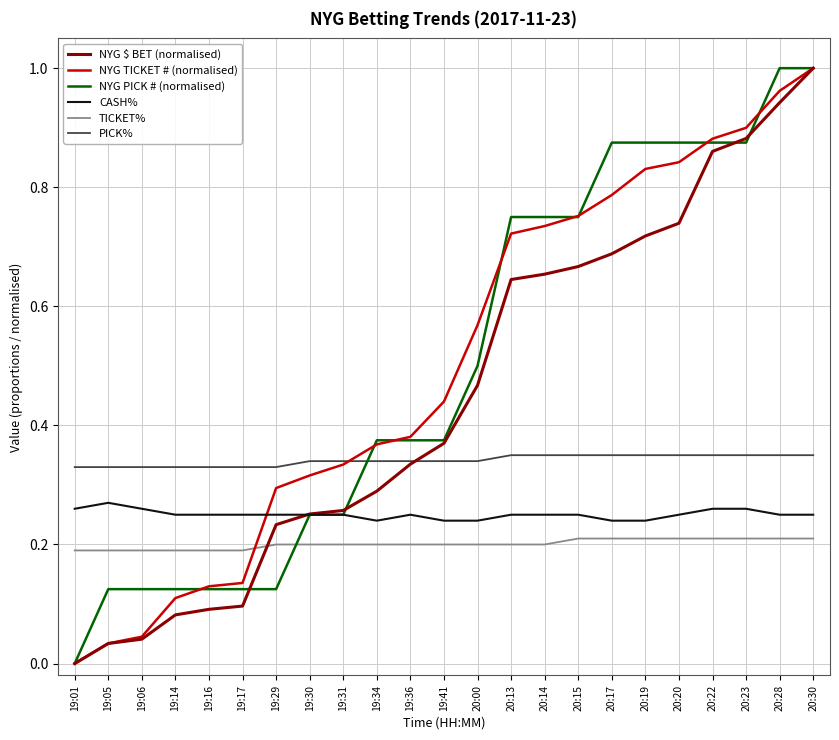

At which label does NYG TICKET # (normalised) reach its minimum?

19:01